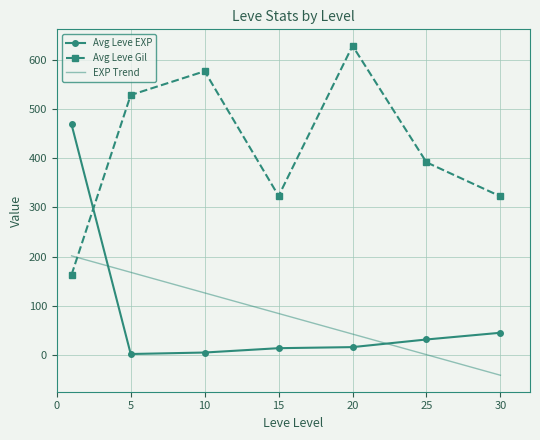

Which series ends up on top after the final intersection of Avg Leve EXP and Avg Leve Gil?

Avg Leve Gil